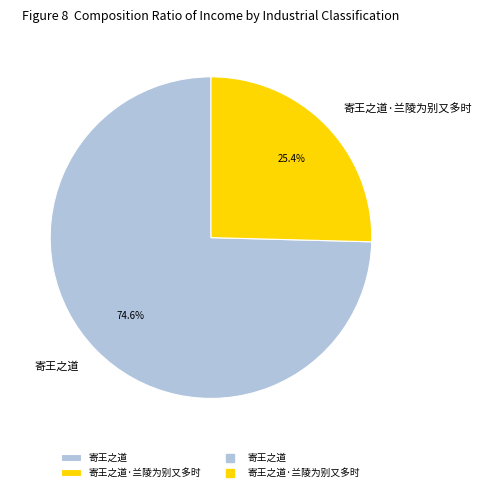

What percentage is NOT represented by 寄王之道?

25.4%